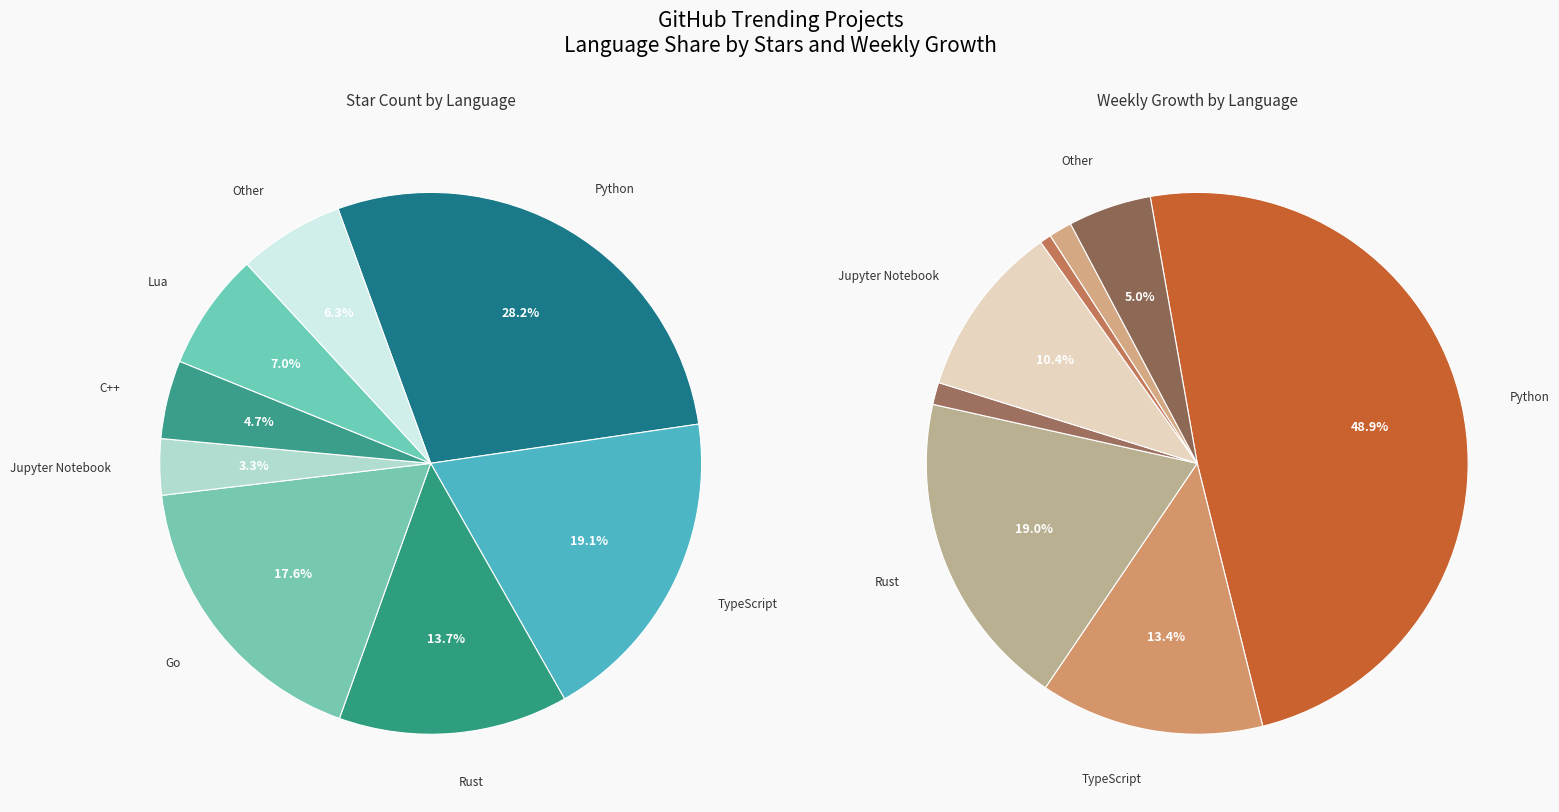

What percentage is the Jupyter Notebook slice, to the nearest percent?

3%